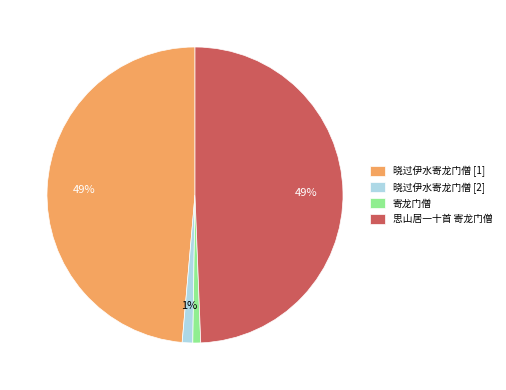

Is it true that 思山居一十首 寄龙门僧 is 39% of the pie?

False